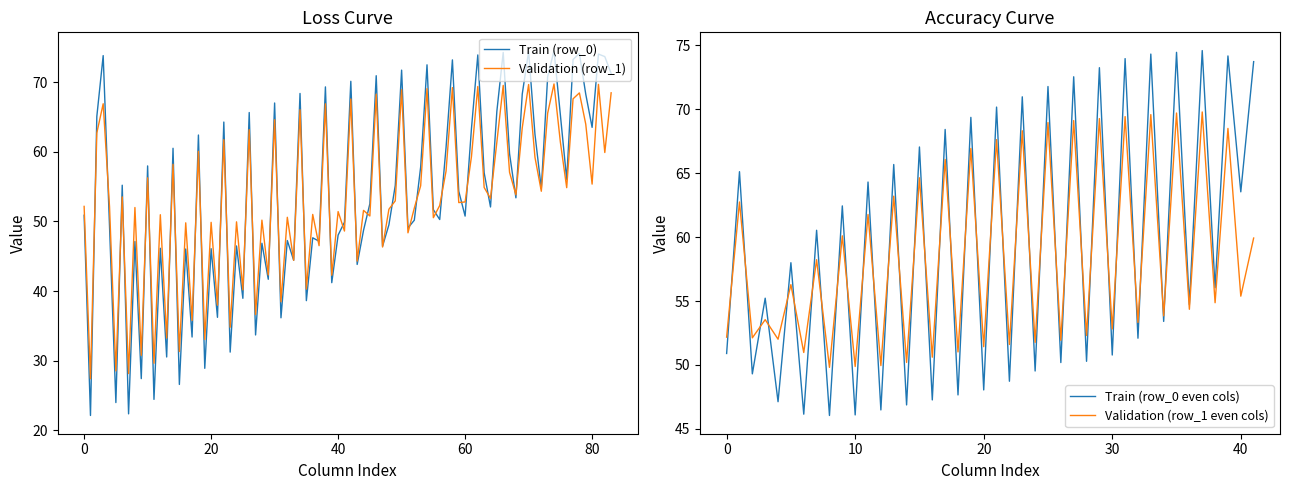

What is the maximum value for Validation (row_1)?

69.8